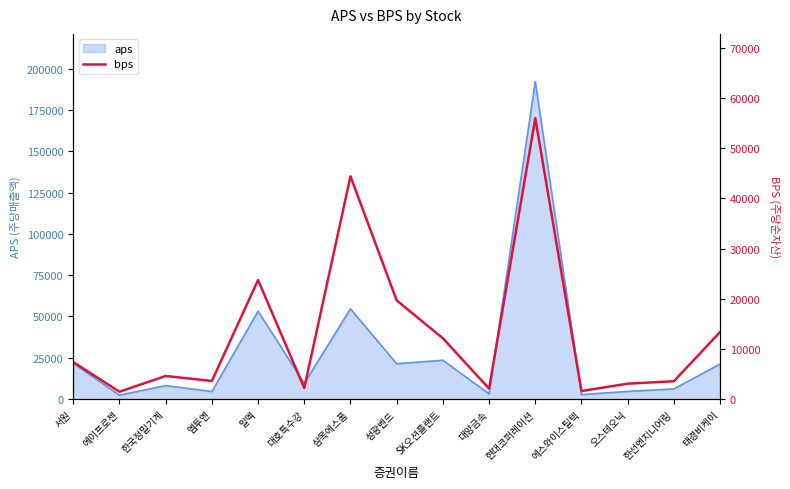

Reading left to right, extract all data points from this chart.

서원=7376.9	에이프로젠=1468.5	한국정밀기계=4611.6	엠투엔=3614.8	알멕=23746.5	대호특수강=2202.2	삼목에스폼=44418.6	성광벤드=19678.6	SK오션플랜트=12126.4	대양금속=2092.8	현대코퍼레이션=56004.7	에스와이스틸텍=1607.3	오스테오닉=3078.3	한선엔지니어링=3562.1	태경비케이=13373.5